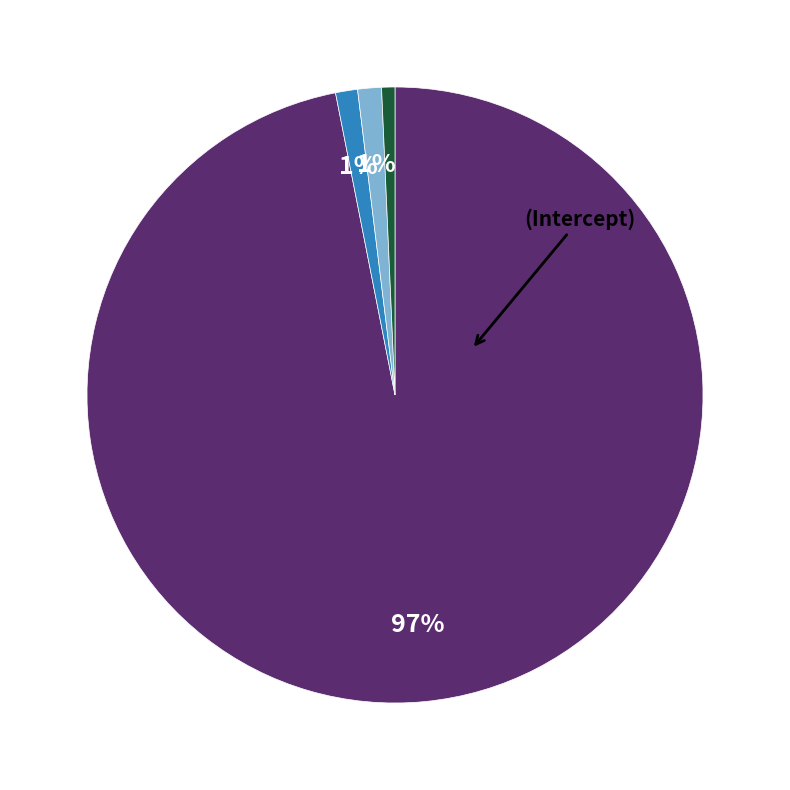

Does any single category account for the majority?

Yes